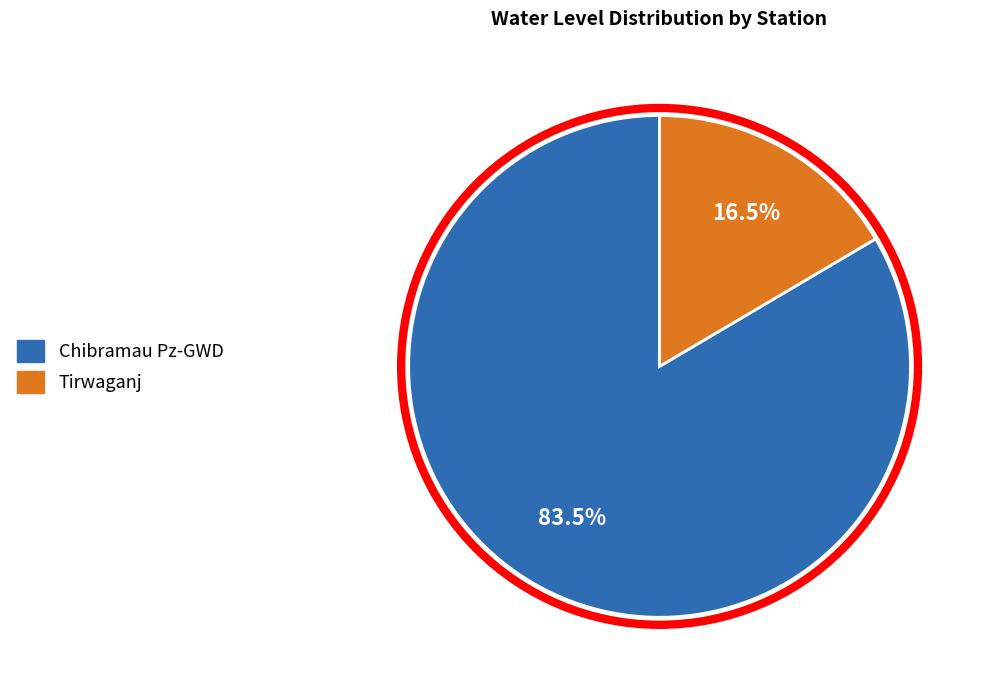

Is there any slice that represents more than half of the pie?

Yes